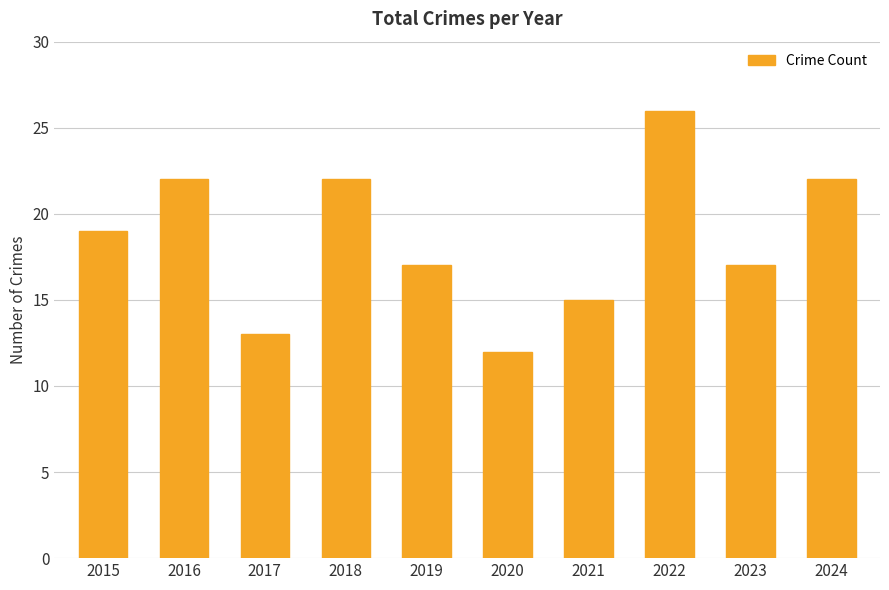

What is the smallest value displayed?

12